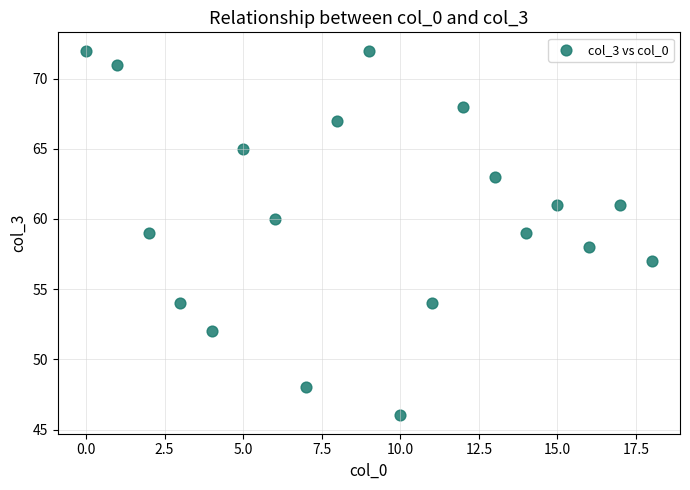

What is the range of Y values (max minus min)?

26